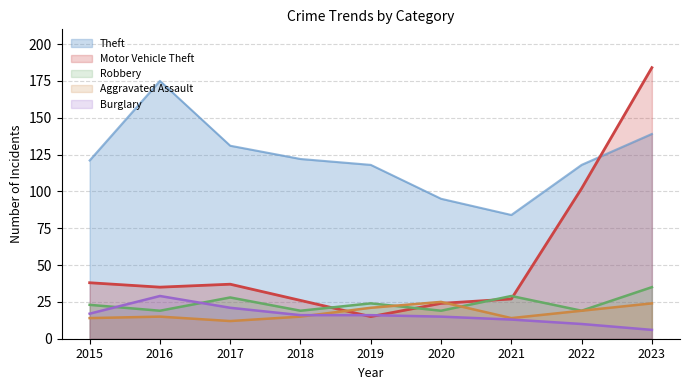

Reading left to right, what are all the values shown in this chart?

Theft: 2015=121	2016=175	2017=131	2018=122	2019=118	2020=95	2021=84	2022=118	2023=139
Motor Vehicle Theft: 2015=38	2016=35	2017=37	2018=26	2019=15	2020=24	2021=27	2022=102	2023=184
Robbery: 2015=23	2016=19	2017=28	2018=19	2019=24	2020=19	2021=29	2022=19	2023=35
Aggravated Assault: 2015=14	2016=15	2017=12	2018=15	2019=21	2020=25	2021=14	2022=19	2023=24
Burglary: 2015=17	2016=29	2017=21	2018=16	2019=16	2020=15	2021=13	2022=10	2023=6